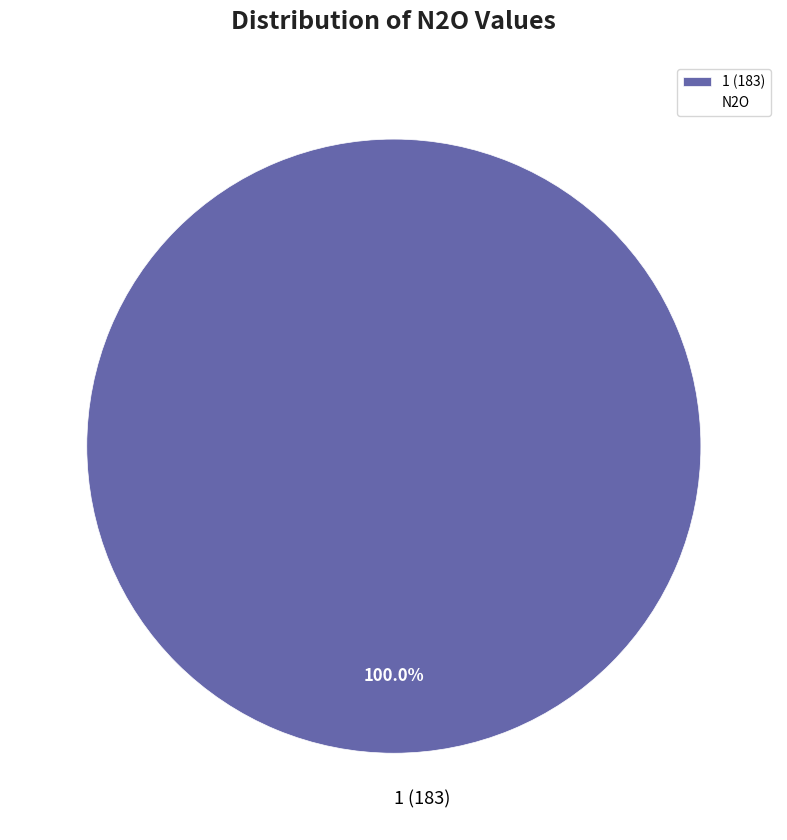

Which category accounts for the majority?

1 (183)